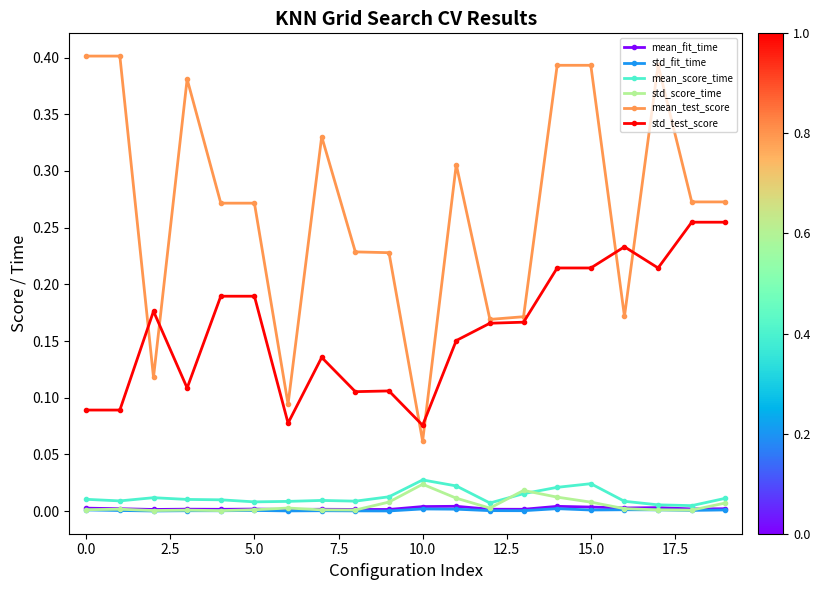

What are all the series names shown in the legend?

mean_fit_time, std_fit_time, mean_score_time, std_score_time, mean_test_score, std_test_score